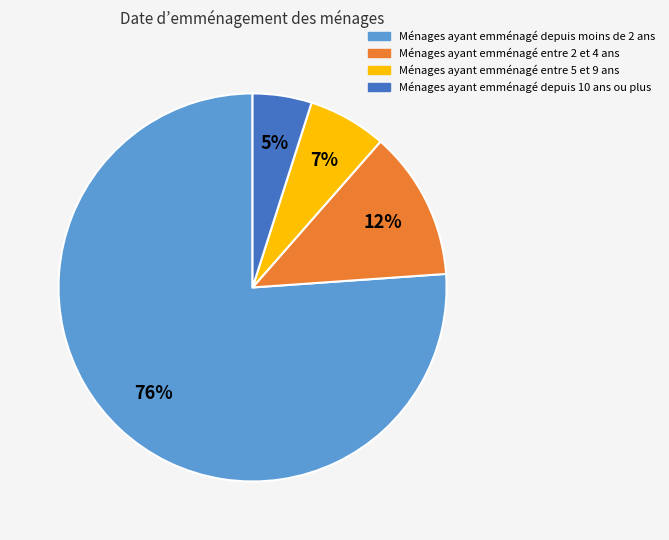

To the nearest percent, what is the average slice percentage?

25%